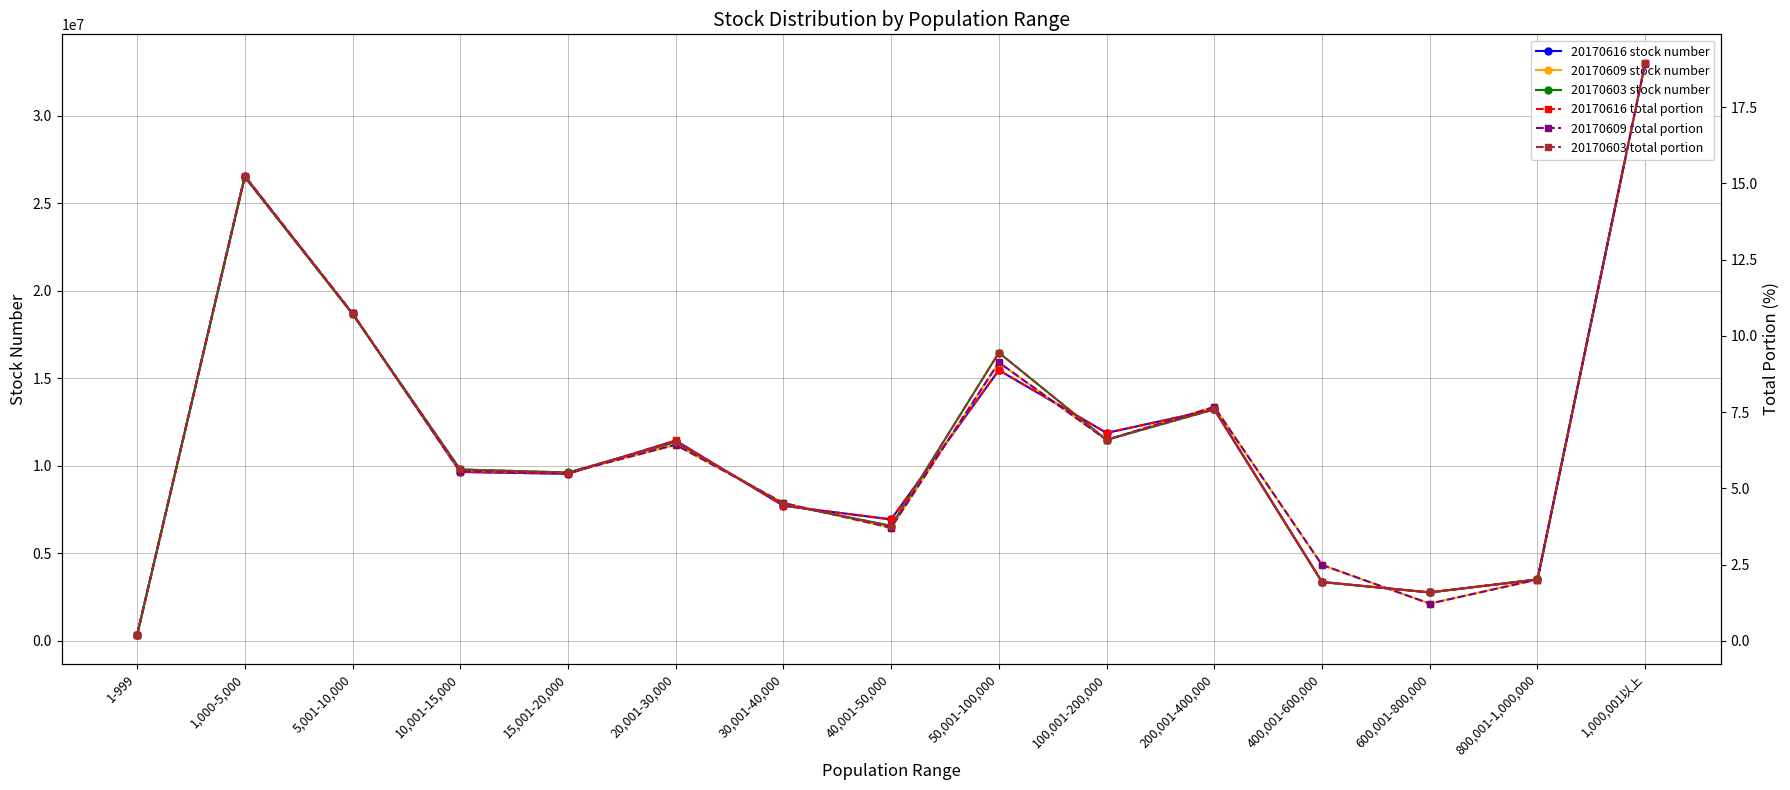

Count the number of data series in this chart.

6